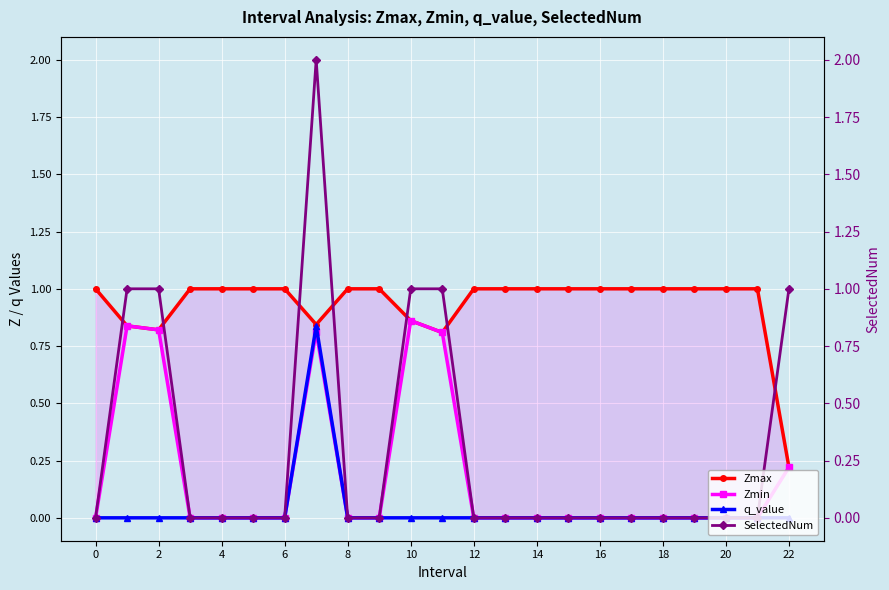

The Zmax series shows 1.0 at 16. True or false?

True